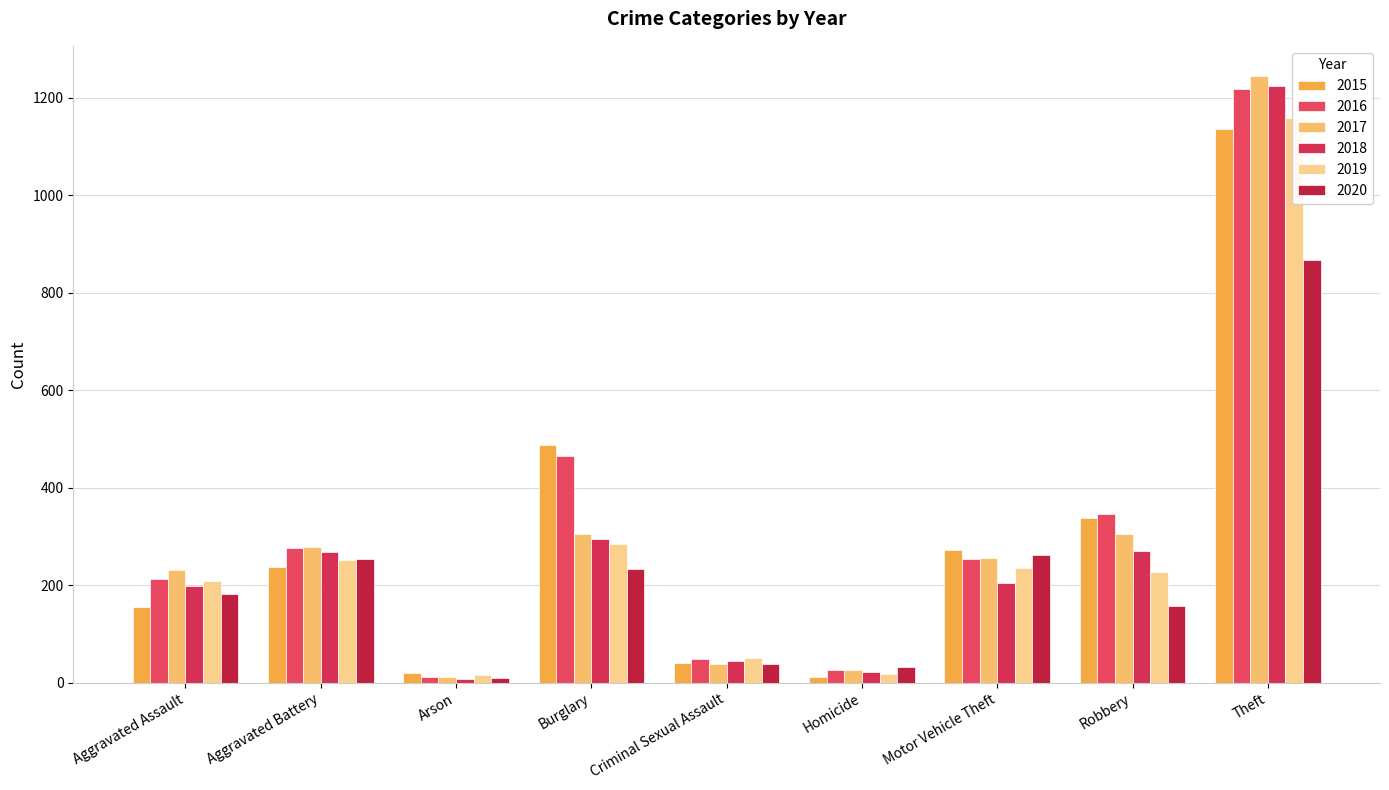

At how many categories does at least one series exceed 522?

1